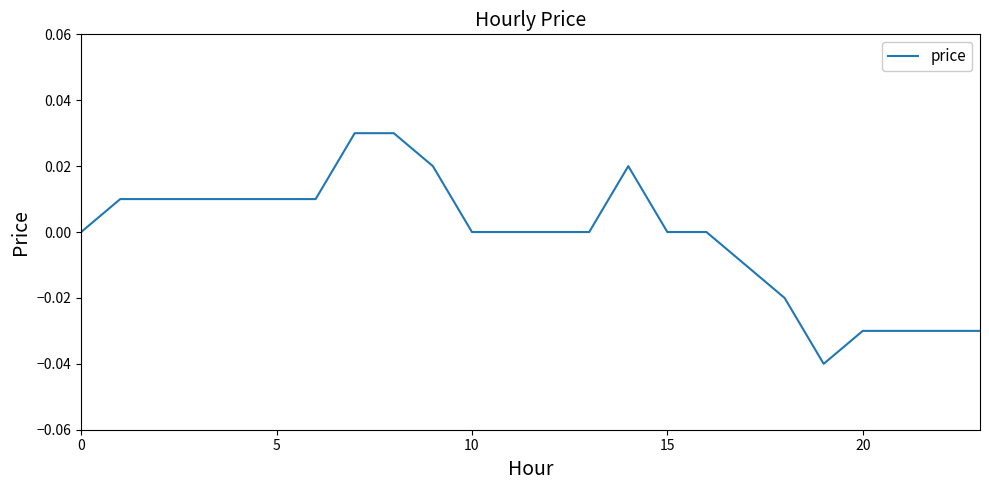

How many points are lower than both their immediate neighbors (excluding endpoints)?

1